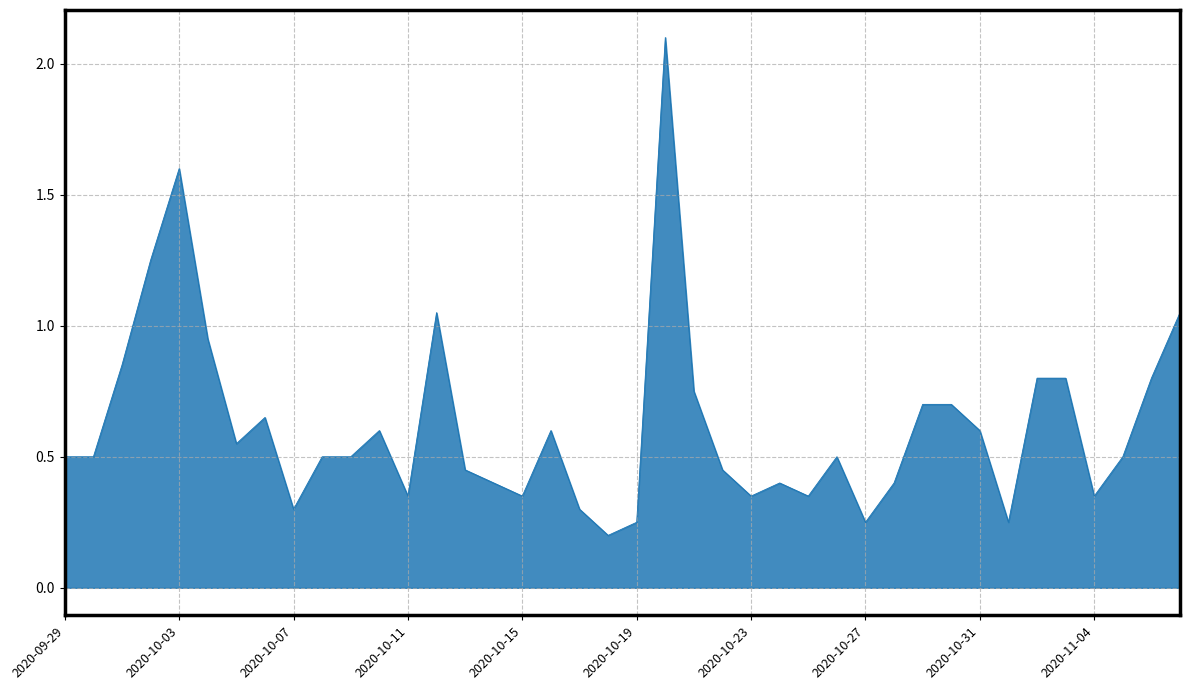

What is the maximum value shown in the chart?

2.1